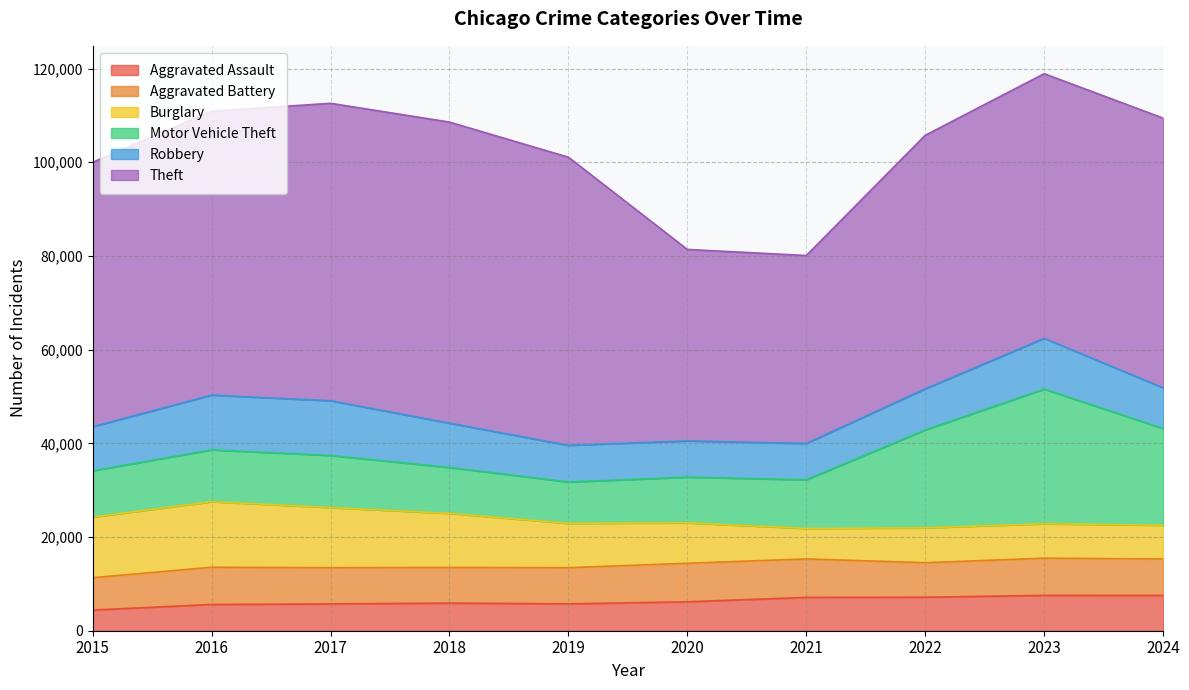

In Motor Vehicle Theft, how many points are lower than both neighbors (excluding endpoints)?

1